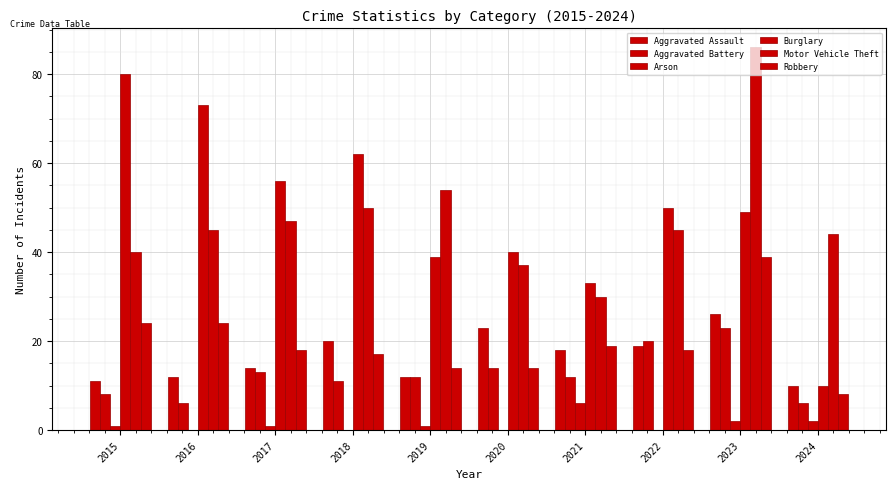

Where does the Arson series first go above 1?

2021